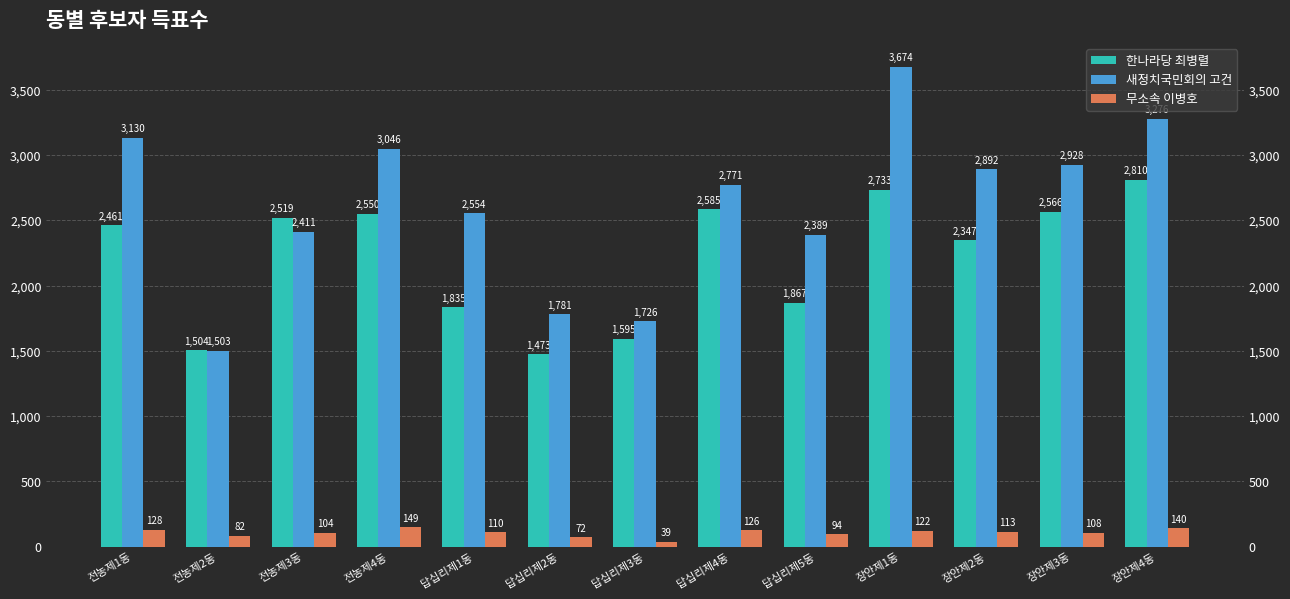

What position from the left is 장안제1동?

10